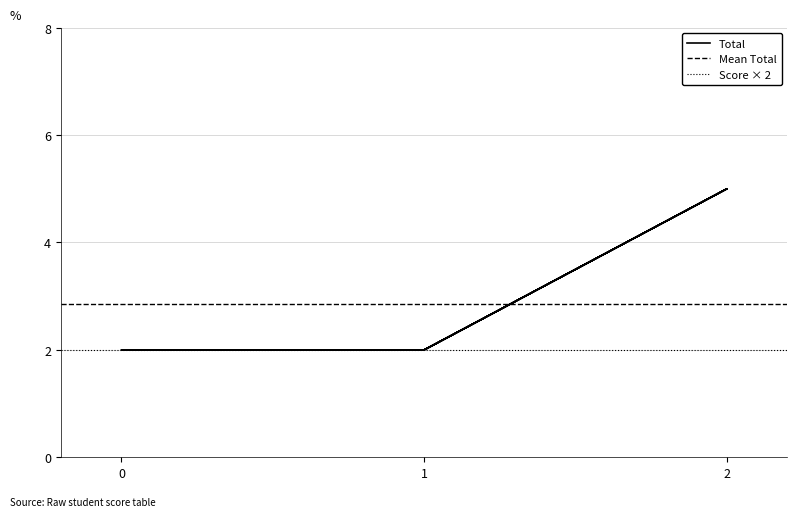

The value at 0 is 3. True or false?

False